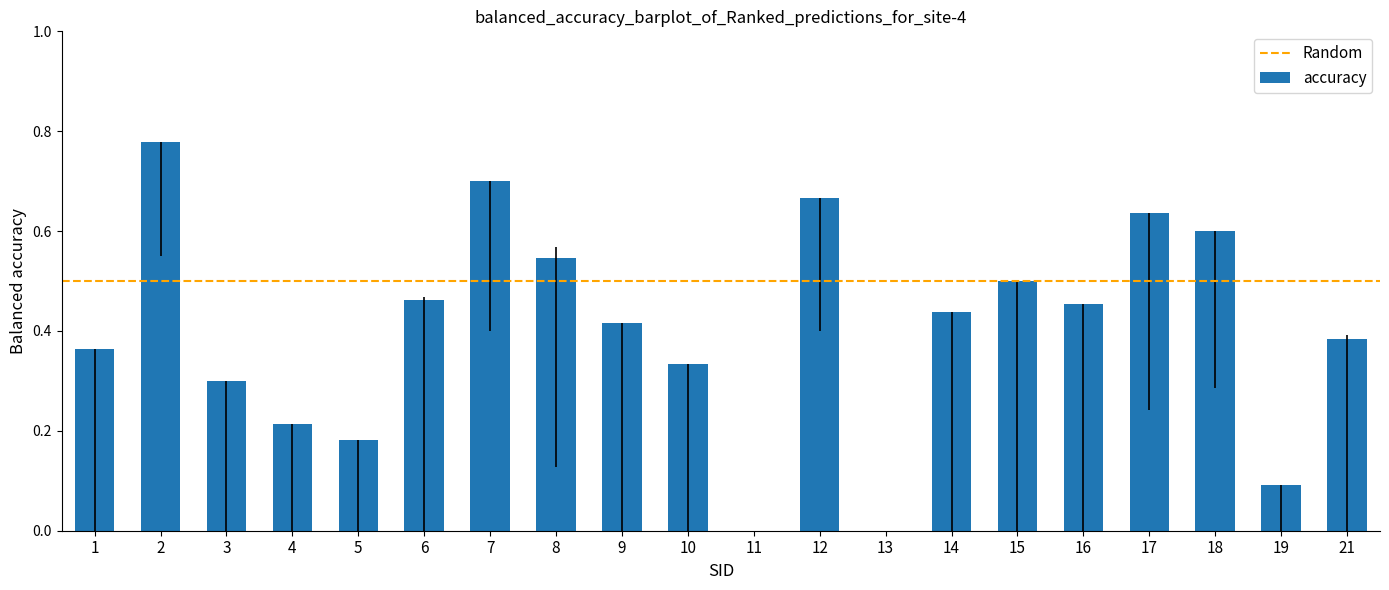

The value at 10 is 0.2. True or false?

False